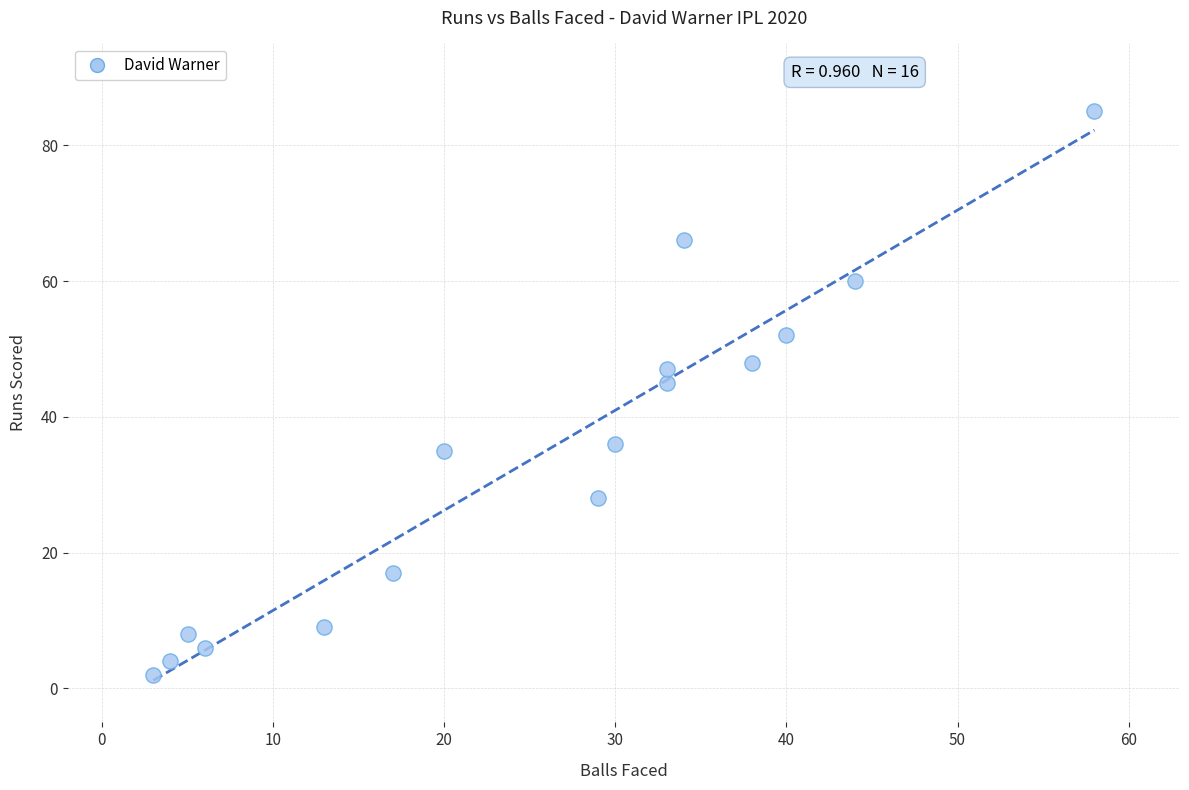

What Y value in the scatter plot is closest to 43?

45